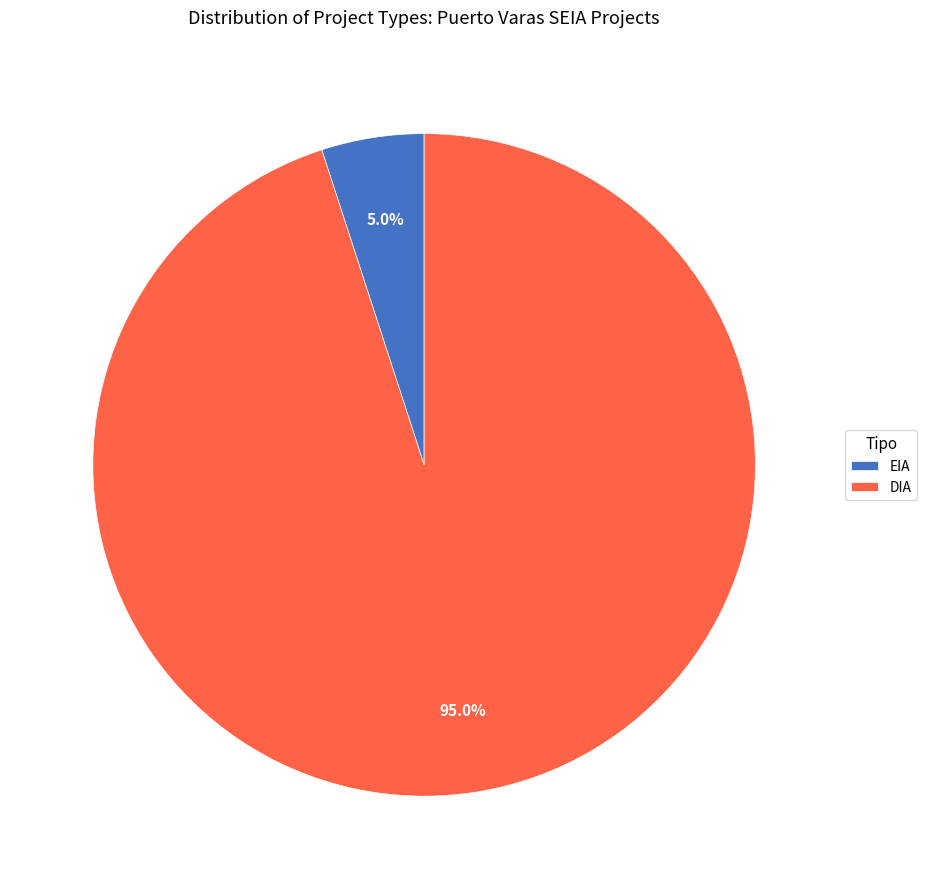

How many slices are in this pie chart?

2